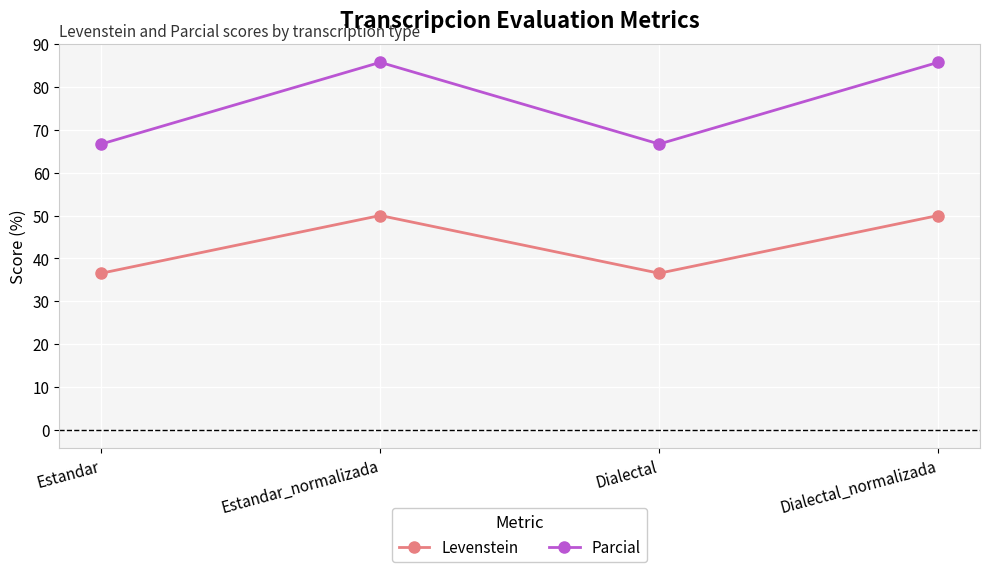

What is the minimum value shown in the chart?

36.5